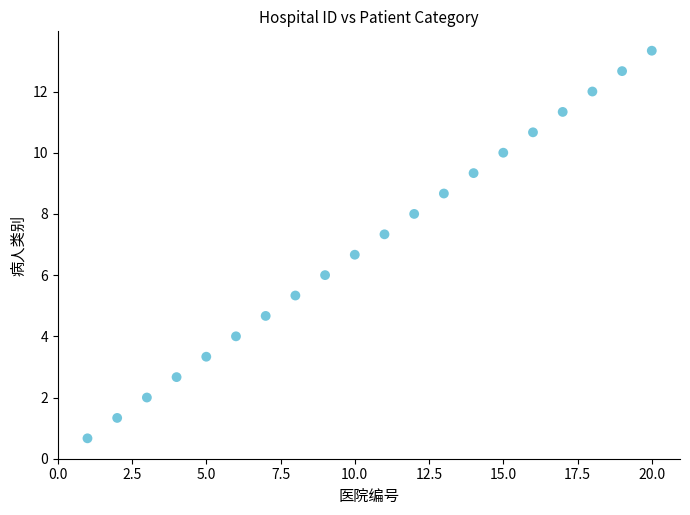

What is the range of Y values (max minus min)?

12.7